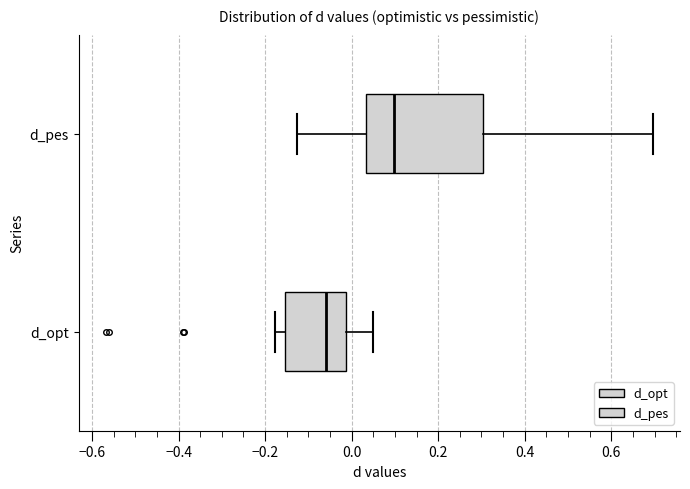

Where does the median line of the box for d_opt sit on the x-axis? The values are not printed on the chart, so give them approximately, as read against the axis.

-0.06